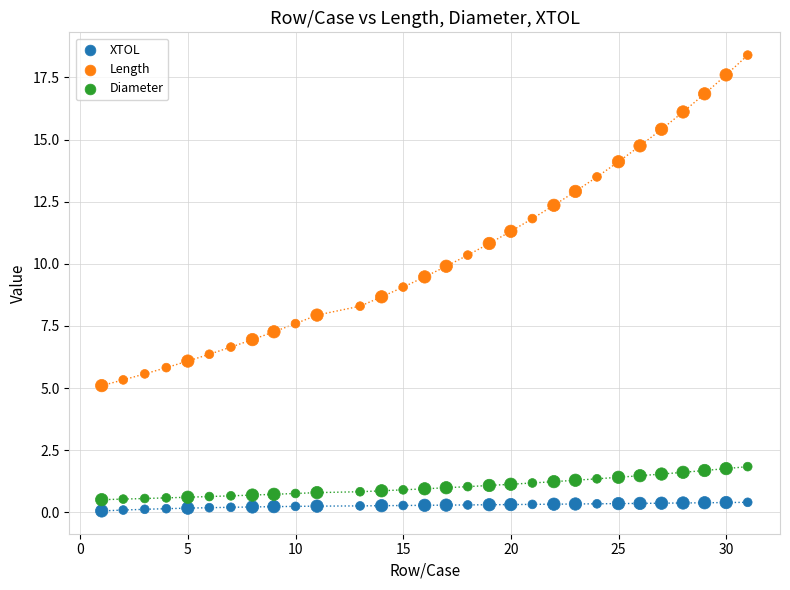

Across all data points, what is the range of X values (max minus min)?

30.0